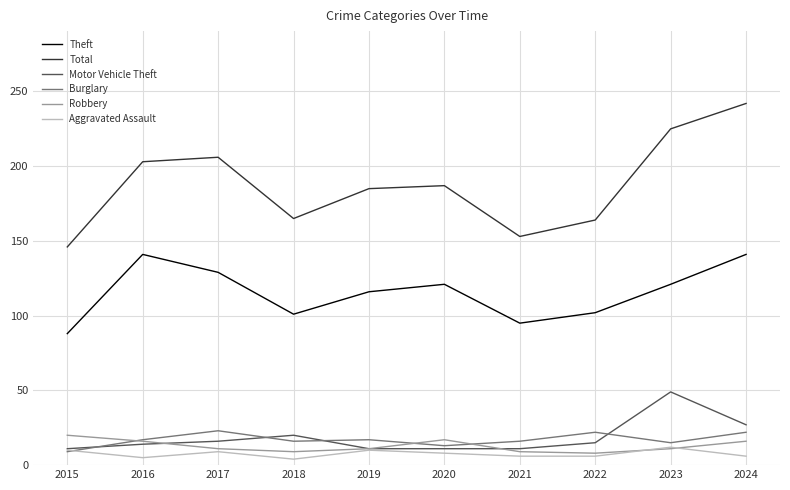

What is the average value of the Robbery series?

13